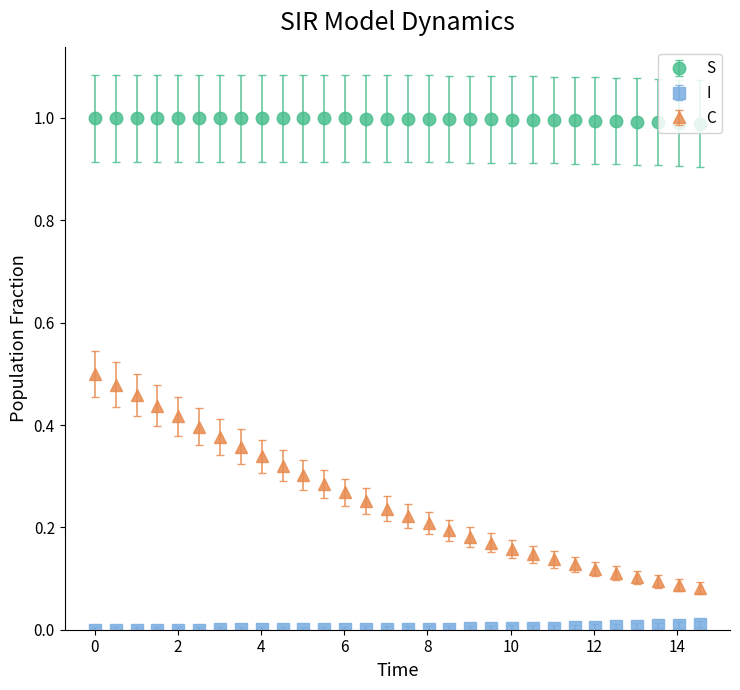

Which series has the largest range (max minus min)?

C